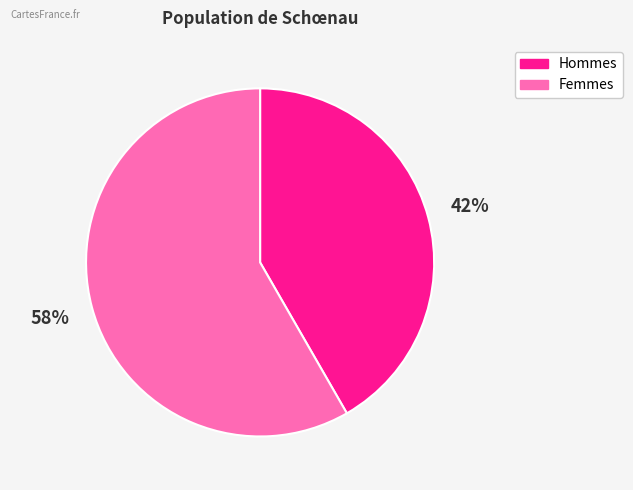

Is there any slice that represents more than half of the pie?

Yes